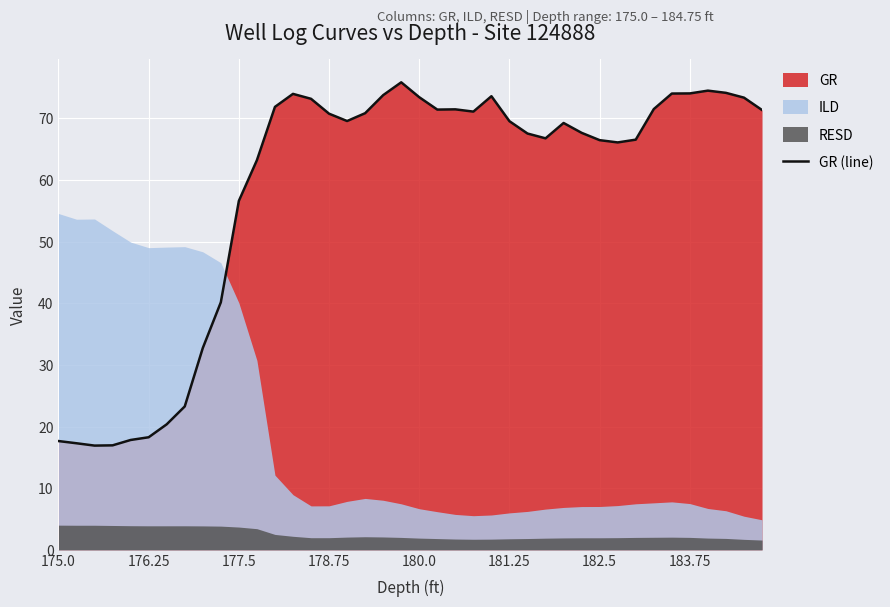

Reading left to right, list all the values displayed in this chart.

17.6	17.3	16.9	16.9	17.8	18.3	20.4	23.3	32.7	40.1	56.6	63.2	71.8	74.0	73.2	70.7	69.5	70.8	73.7	75.8	73.4	71.4	71.4	71.1	73.6	69.5	67.5	66.7	69.2	67.6	66.4	66.1	66.5	71.5	74.0	74.0	74.5	74.1	73.3	71.3